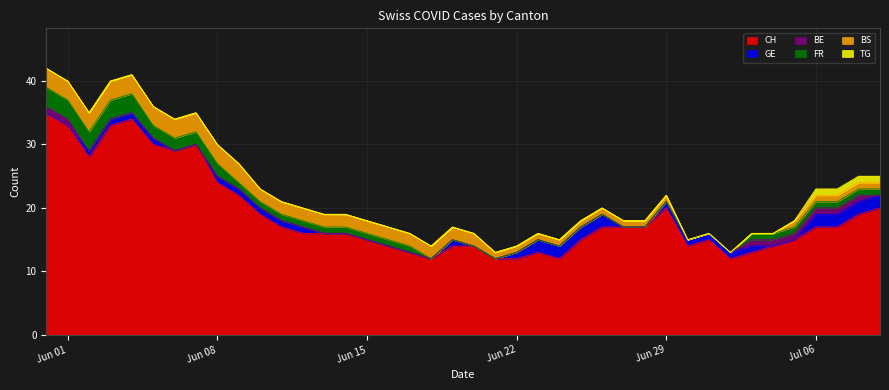

The value of BE at 18 is 0. True or false?

True